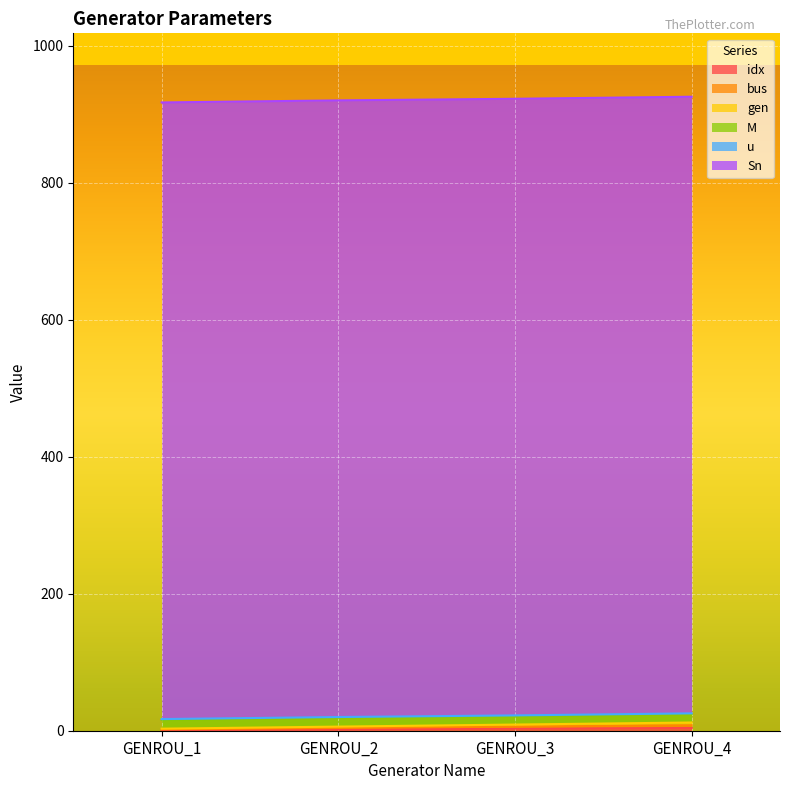

Does the chart display data point markers on the line(s)?

No